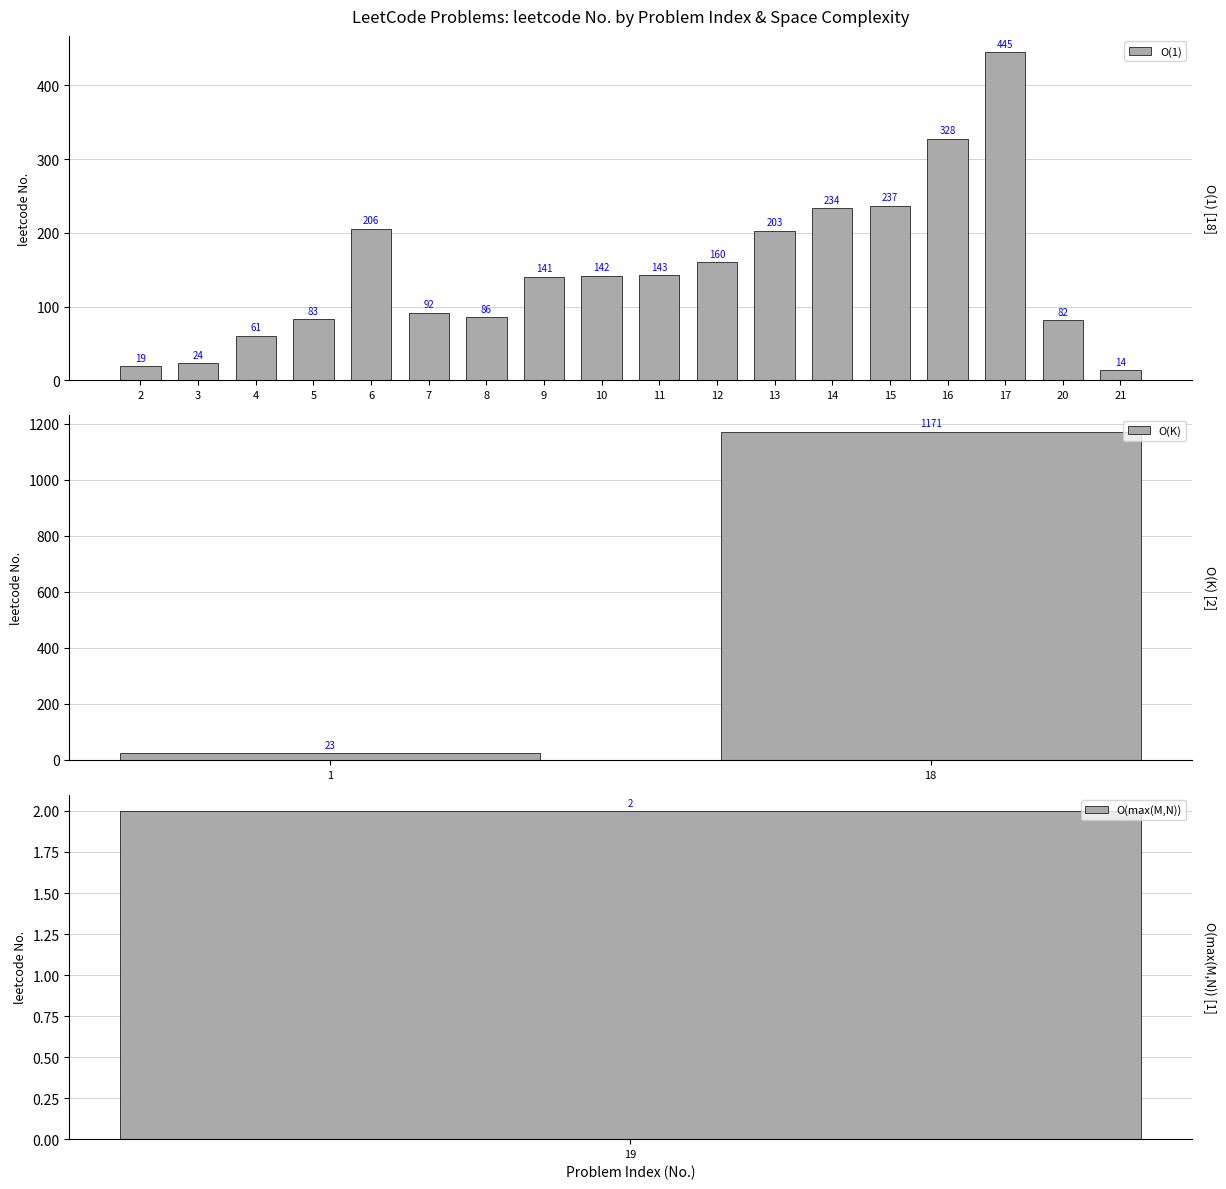

Reading right to left, list all the values displayed in this chart.

No.: 21	20	19	18	17	16	15	14	13	12	11	10	9	8	7	6	5	4	3	2	1
leetcode: 14	82	2	1171	445	328	237	234	203	160	143	142	141	86	92	206	83	61	24	19	23